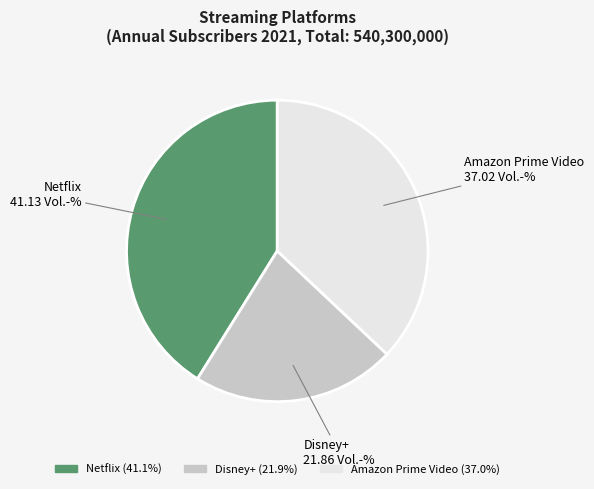

Do Netflix and Amazon Prime Video together represent more than half of the pie?

Yes